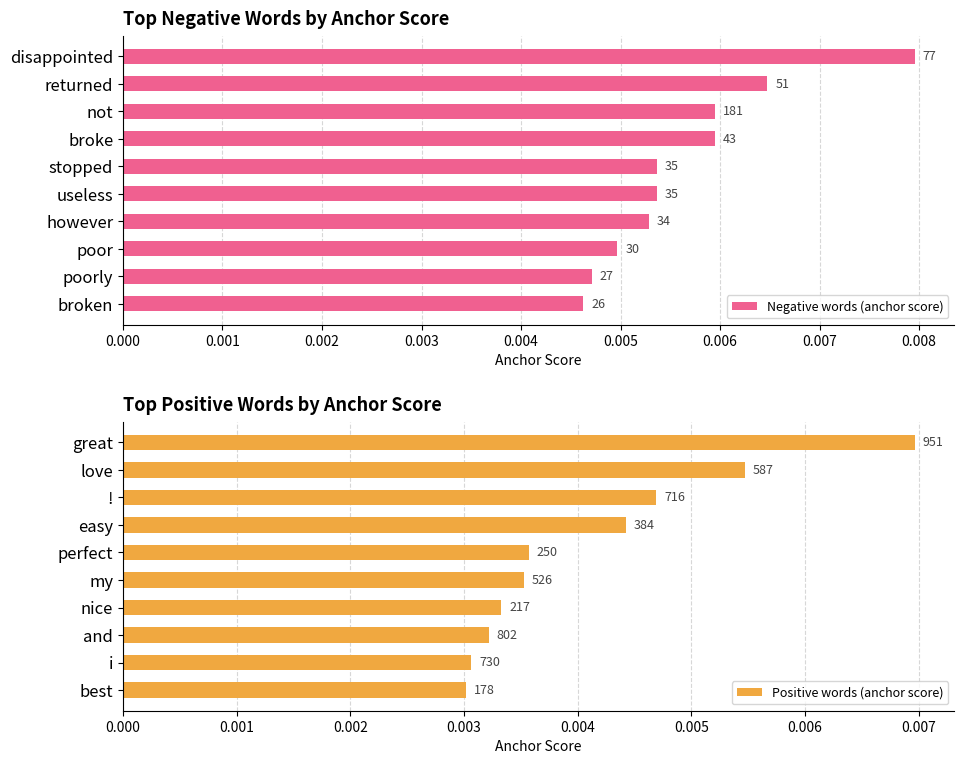

Rank the series by their maximum value, from lowest to highest.

Positive words (anchor score), Negative words (anchor score)